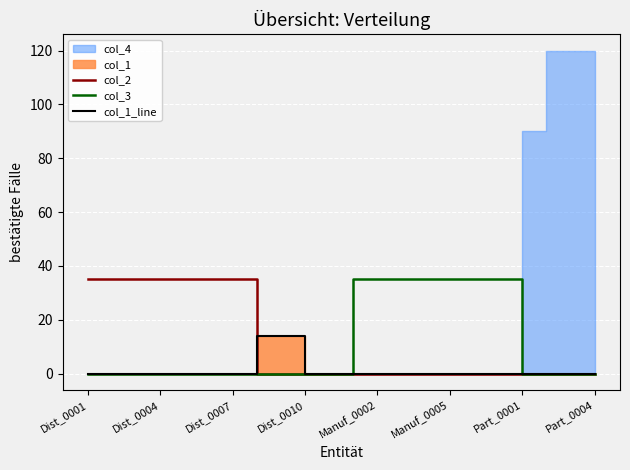

Is it true that col_2 equals 50 at Dist_0004?

False